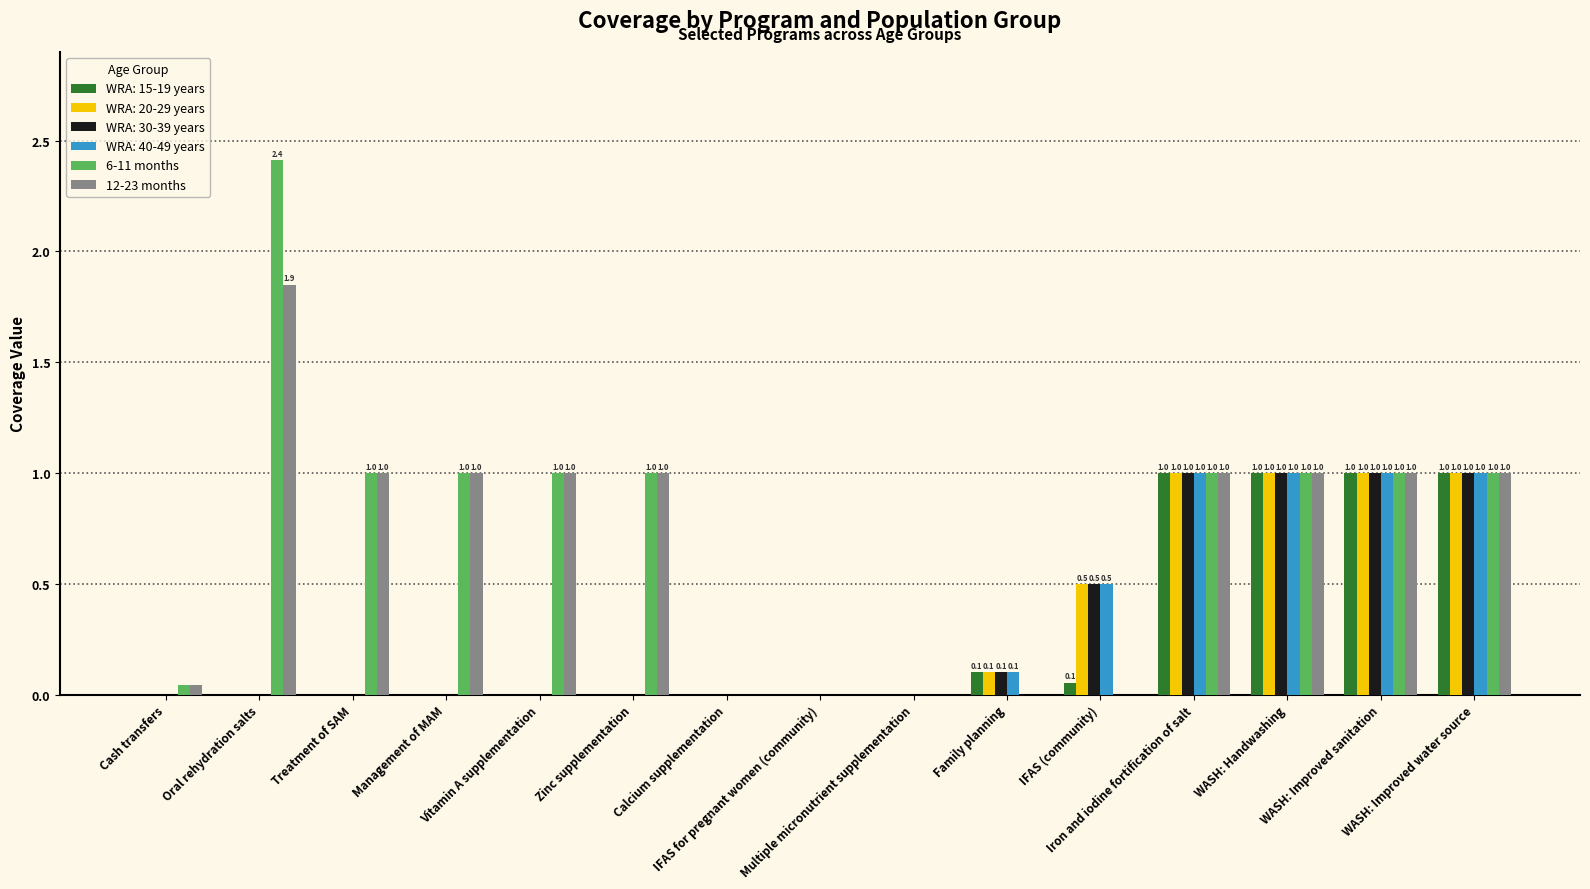

What is the maximum value for WRA: 40-49 years?

1.0